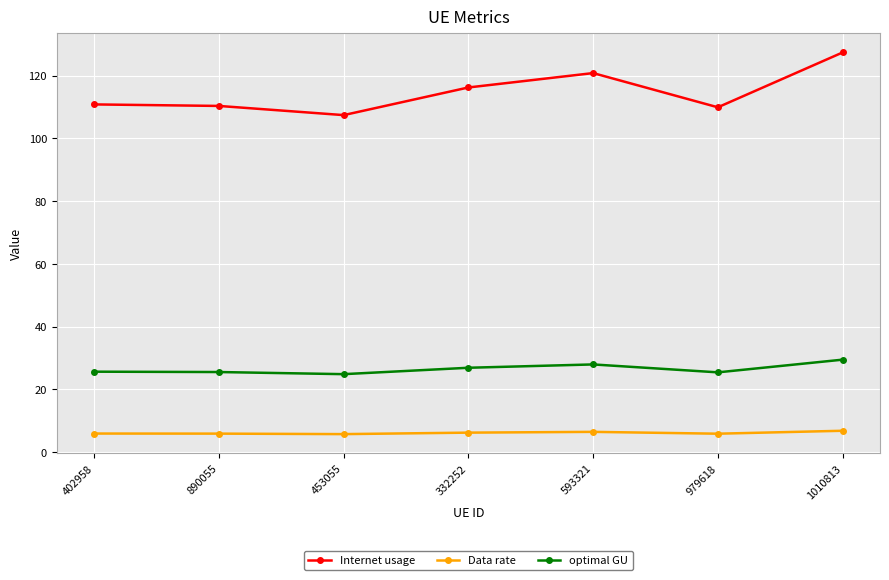

Which series changed the most between 593321 and 979618?

Internet usage